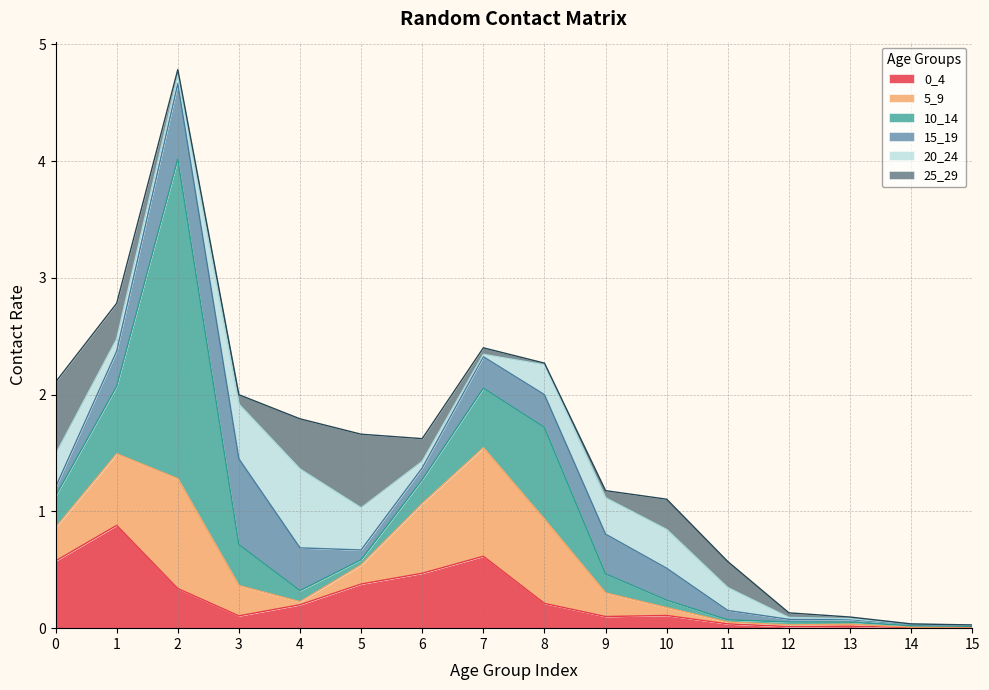

At how many categories does at least one series exceed 2?

1